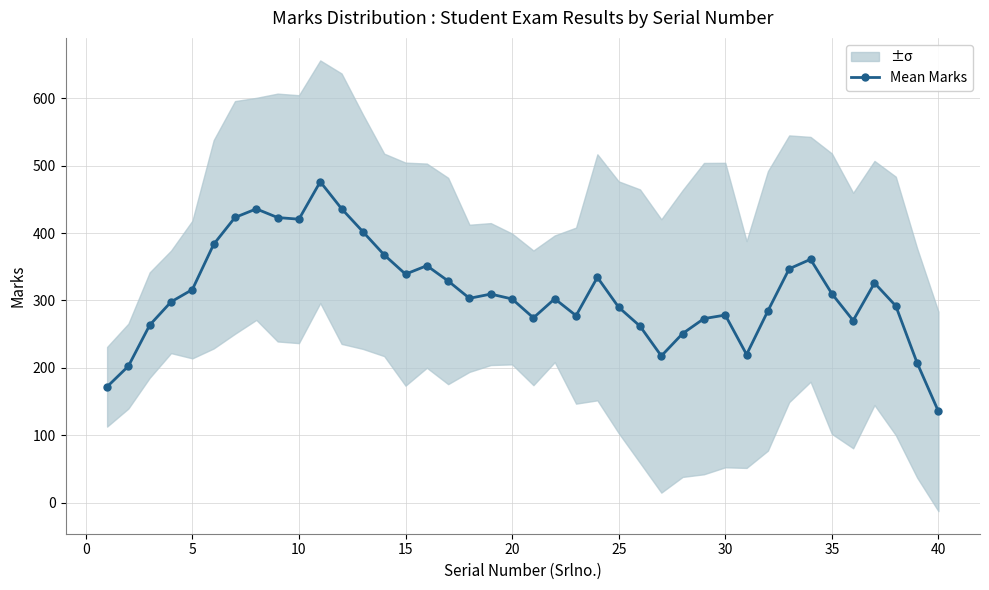

Reading right to left, transcribe all the data shown in this chart.

135.3	207.3	291.9	325.9	270.1	310.0	361.0	347.0	284.4	219.7	278.3	273.0	250.9	217.6	261.9	289.9	334.3	277.4	302.4	274.1	302.1	309.4	303.1	328.9	351.6	339.0	367.6	402.0	436.1	476.1	420.6	423.0	435.9	423.1	383.3	316.1	297.9	263.4	202.6	171.9